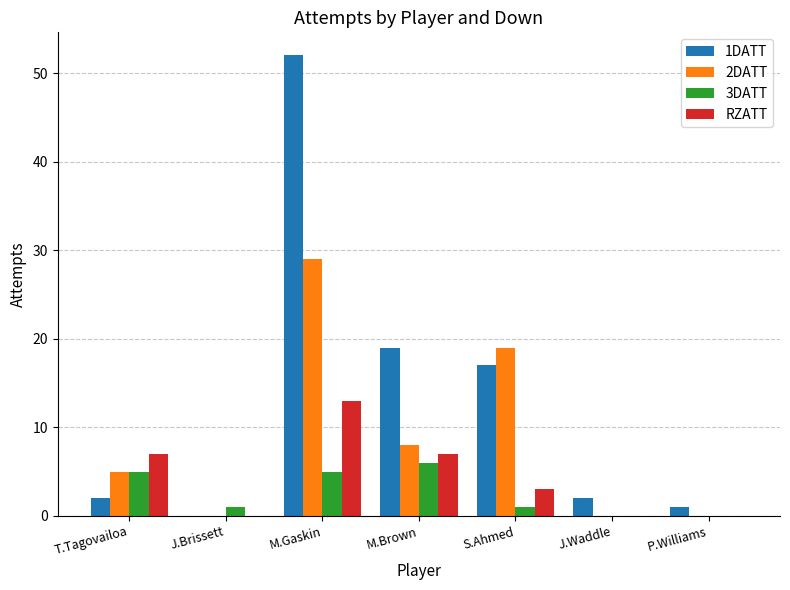

Does the chart contain stacked bars?

No